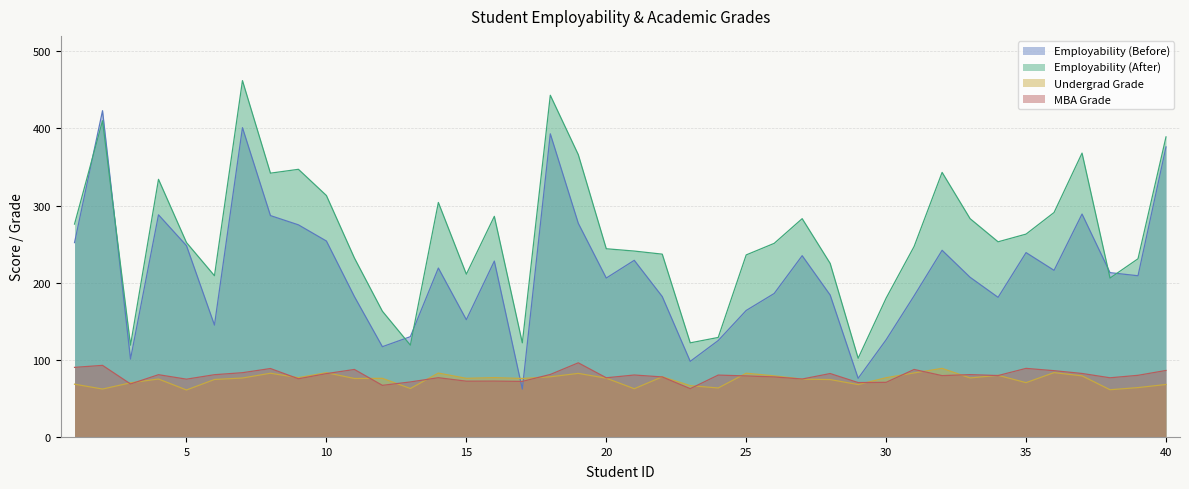

How many lines are shown in the chart?

4